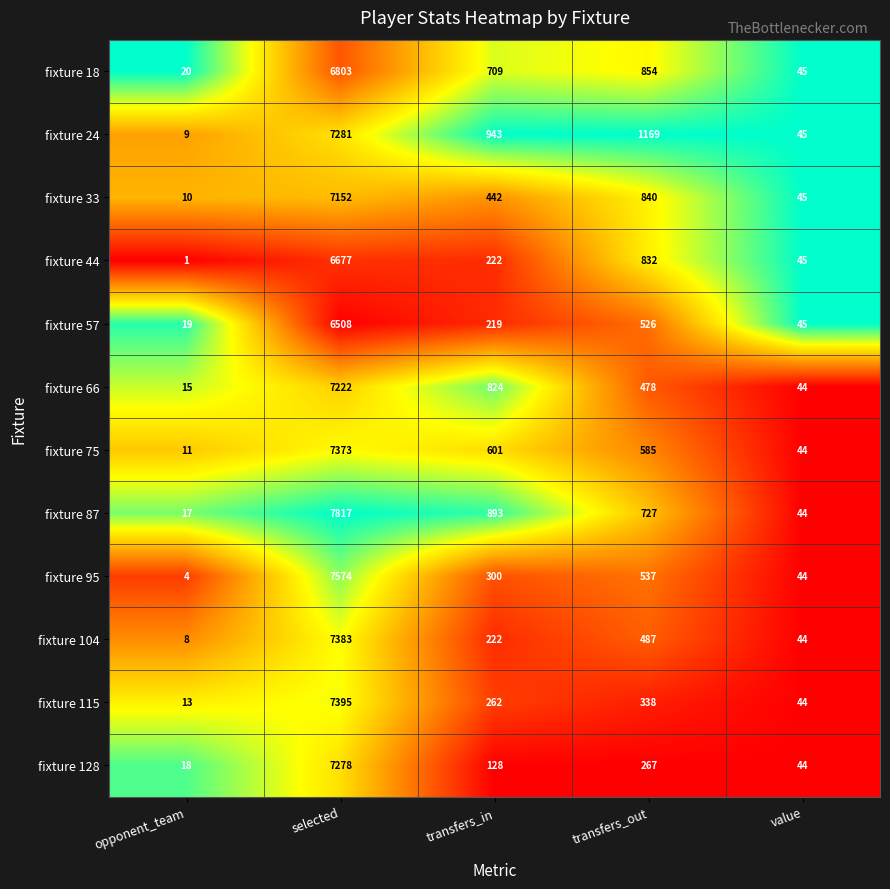

What is the sum of all fixture 115 values?

8052